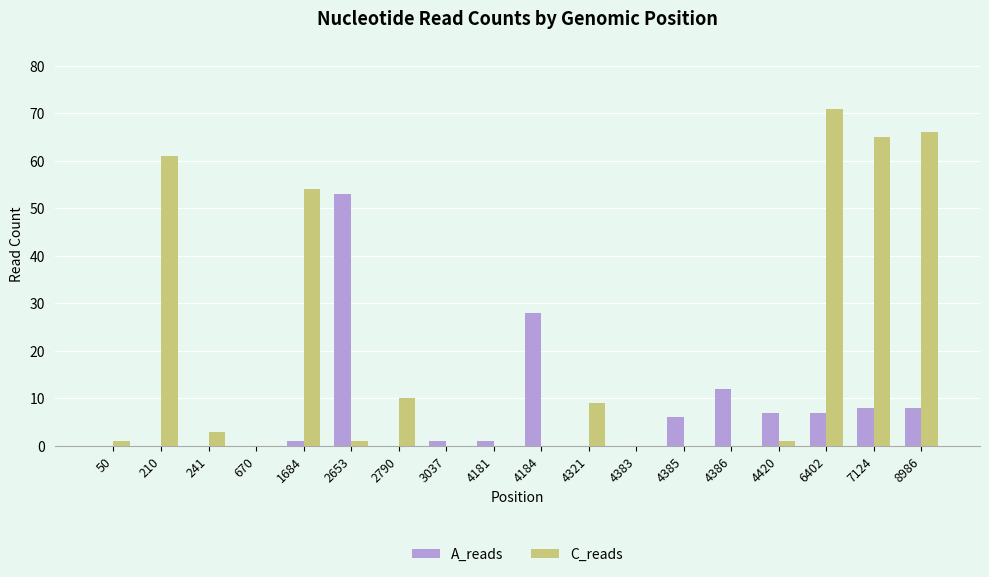

Reading left to right, what are all the values shown in this chart?

A_reads: 0	0	0	0	1	53	0	1	1	28	0	0	6	12	7	7	8	8
C_reads: 1	61	3	0	54	1	10	0	0	0	9	0	0	0	1	71	65	66